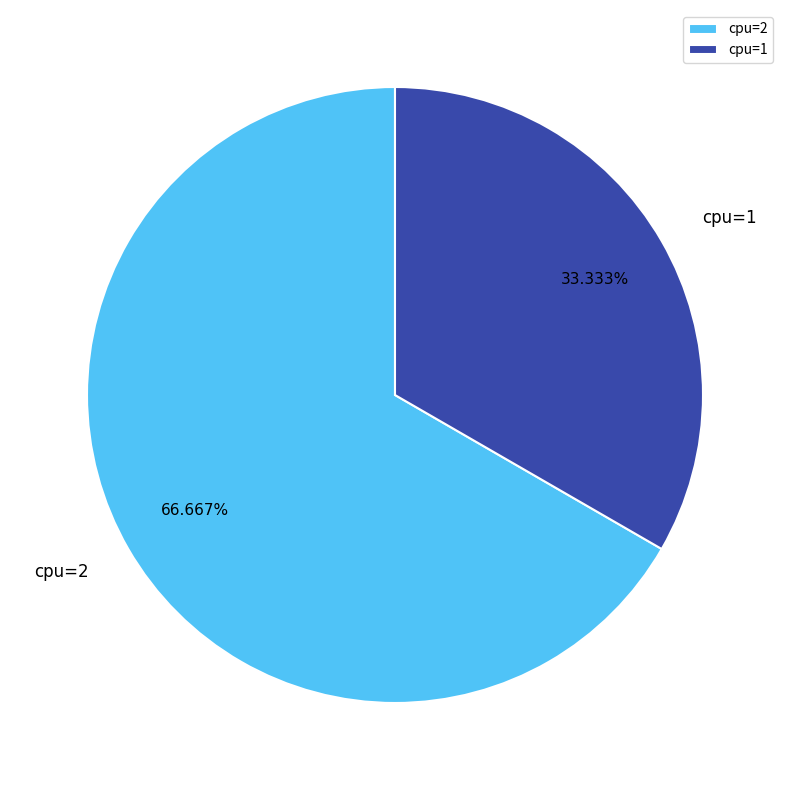

Do cpu=2 and cpu=1 together represent more than half of the pie?

Yes